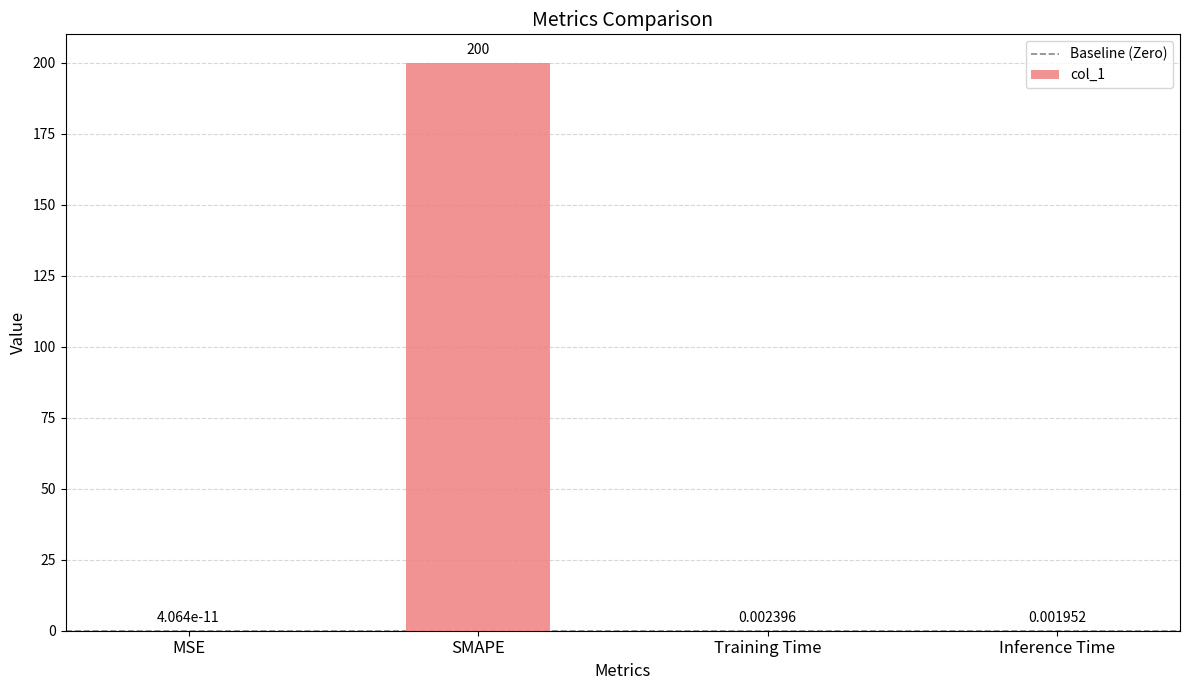

At which label is the value closest to 100?

Training Time